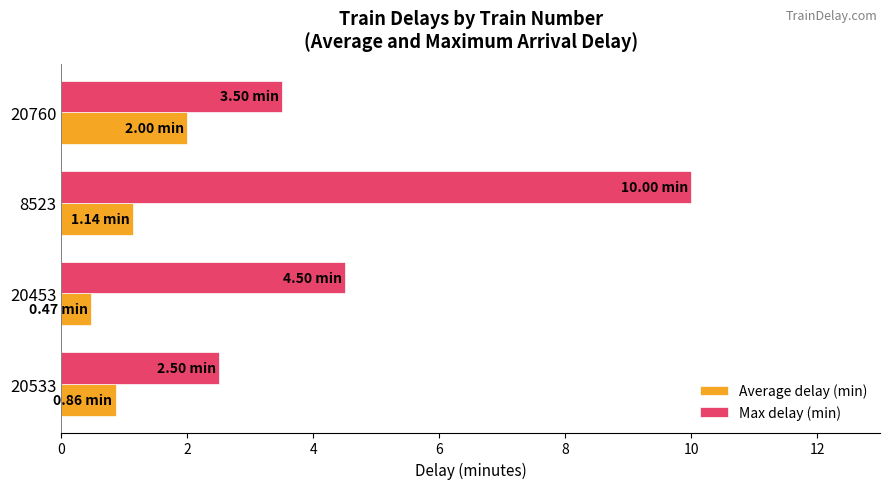

How many data points in Average delay (min) are above 1?

2